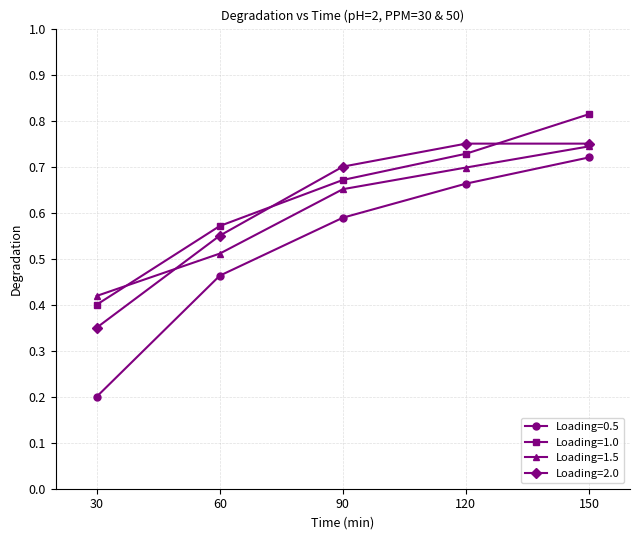

What are all the series names shown in the legend?

Loading=0.5, Loading=1.0, Loading=1.5, Loading=2.0